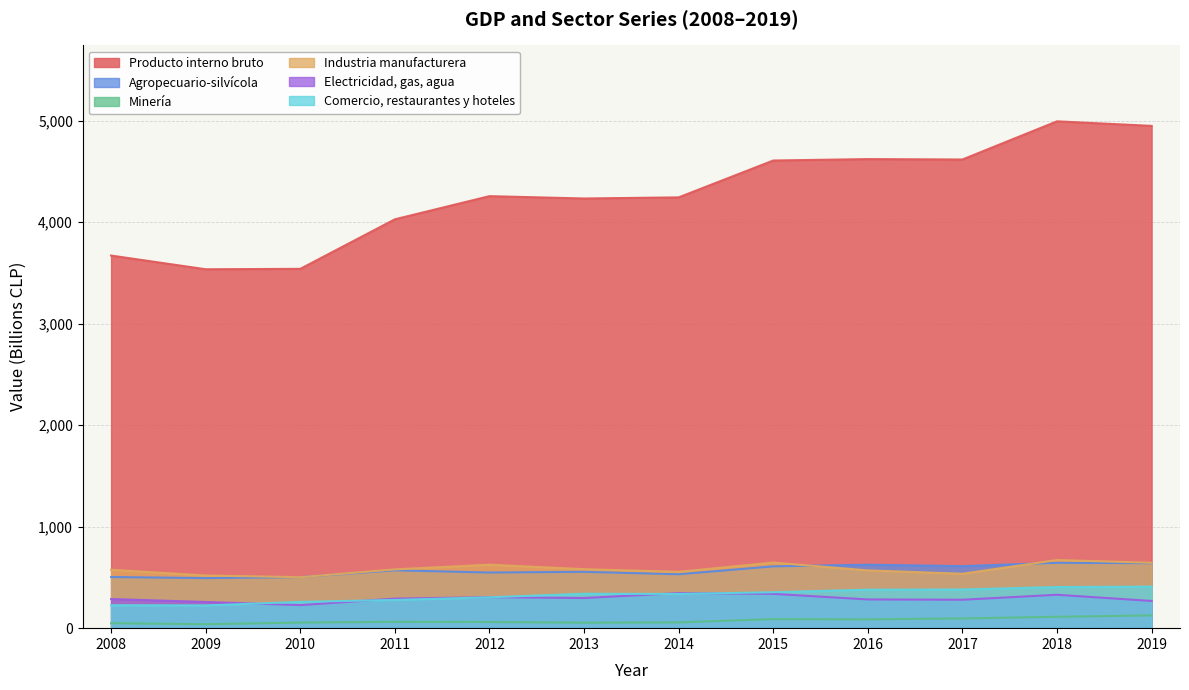

True or false: Electricidad, gas, agua and Industria manufacturera intersect in this chart.

False